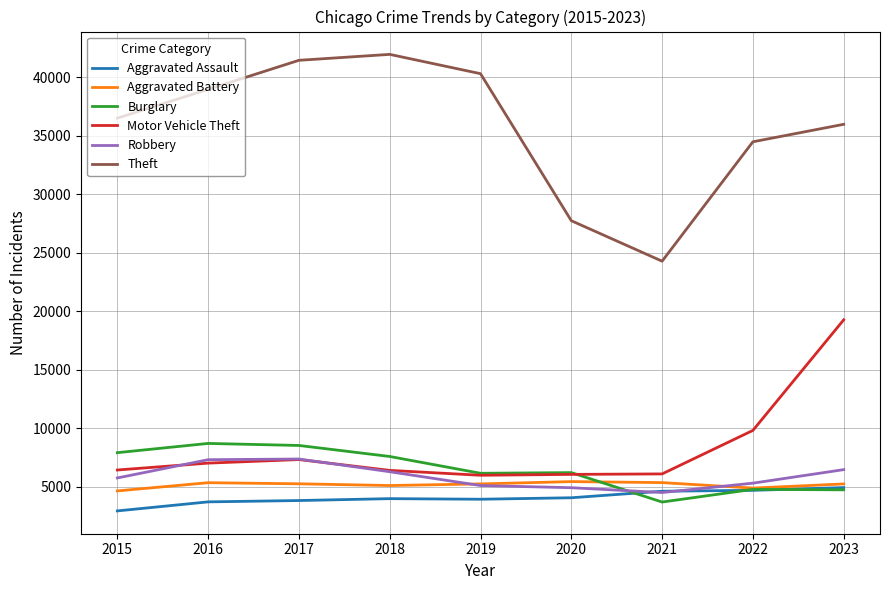

What is the minimum value for Robbery?

4502